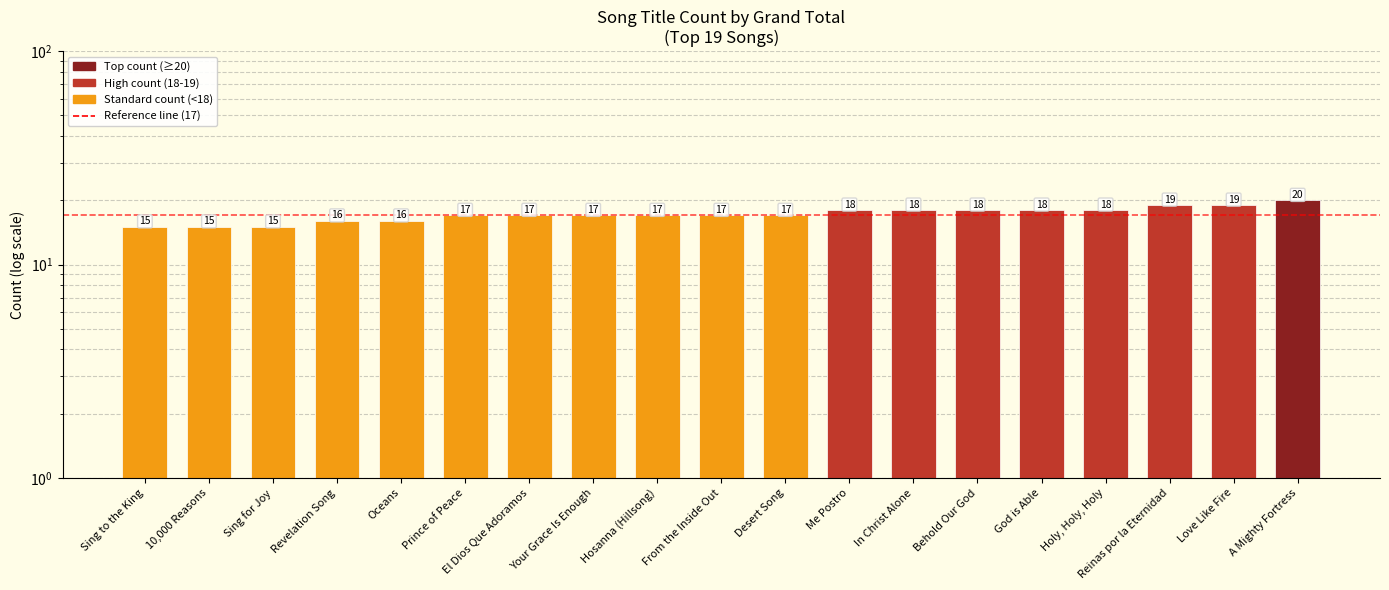

What is the ratio of the value at El Dios Que Adoramos to the value at 10,000 Reasons?

1.1